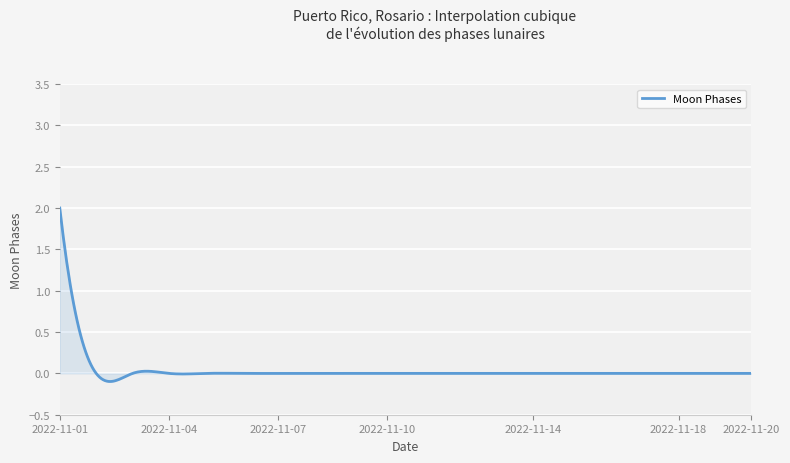

What is the greatest value displayed?

2.0